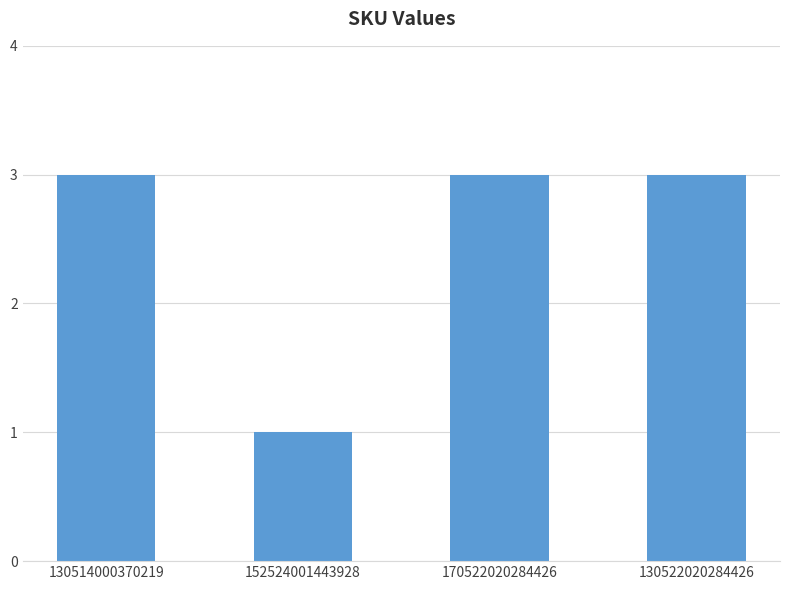

How many bars are there in total?

4